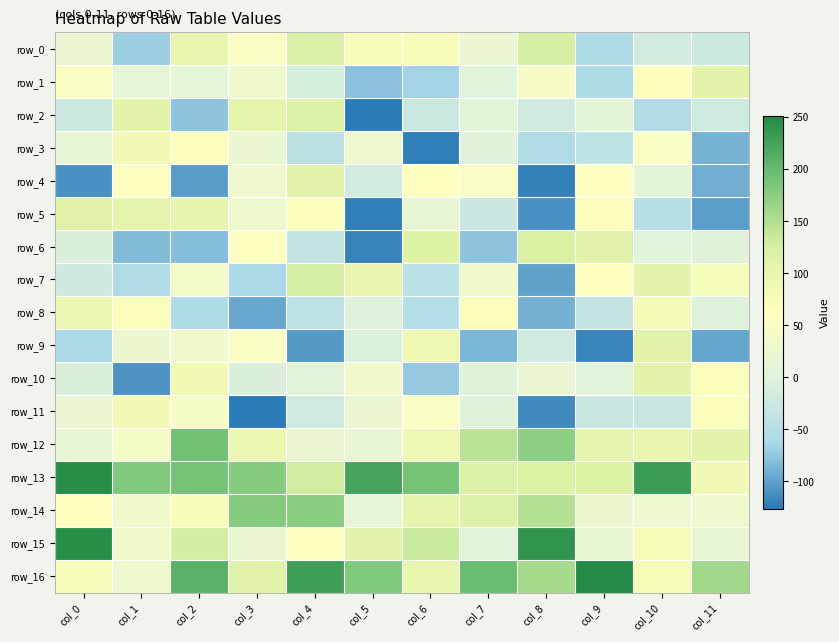

List the labels in order of row_1 value, largest first.

col_11, col_10, col_0, col_8, col_3, col_1, col_2, col_7, col_4, col_9, col_6, col_5